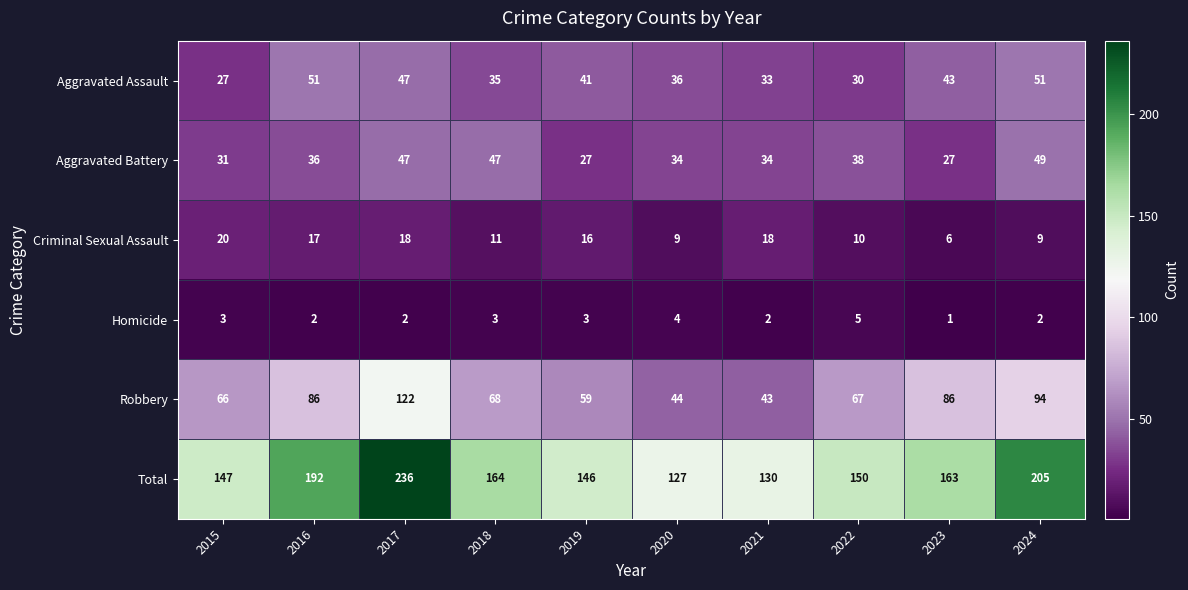

Which series has the largest total across all categories?

Total